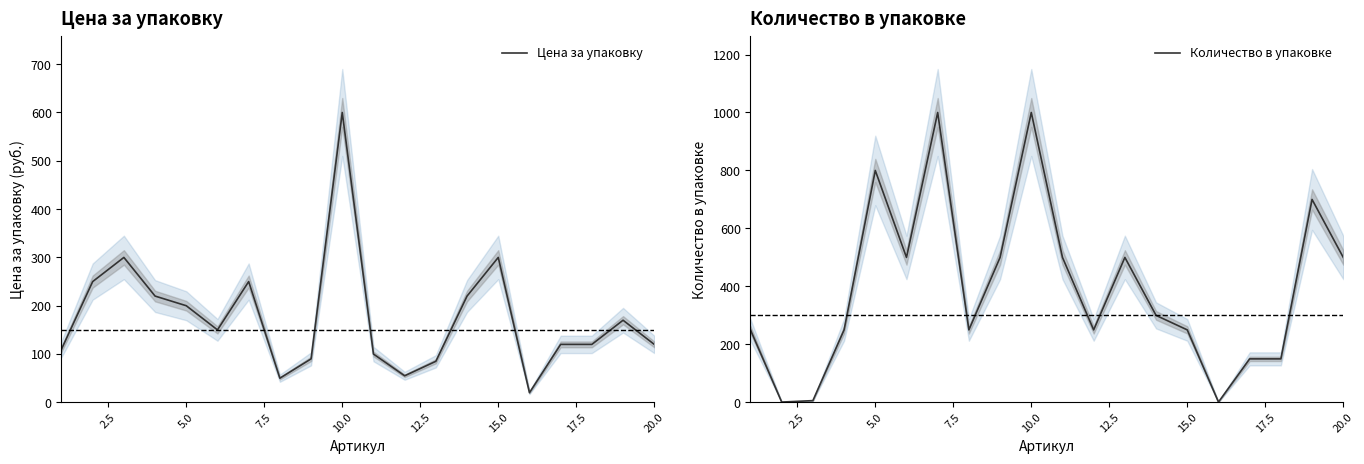

Which series has the largest total across all categories?

Количество в упаковке